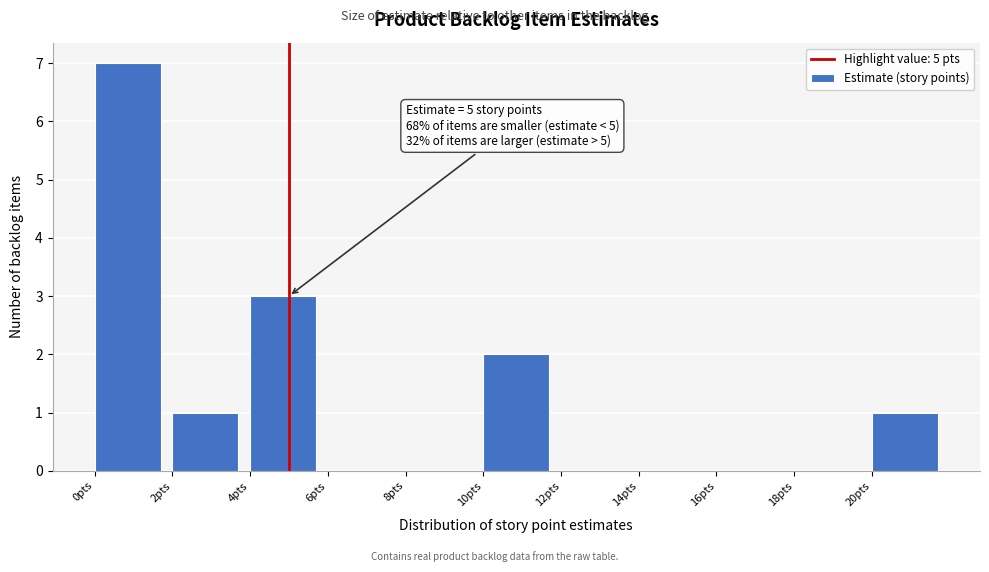

Which range on the x-axis has the tallest bar?

0 to 2